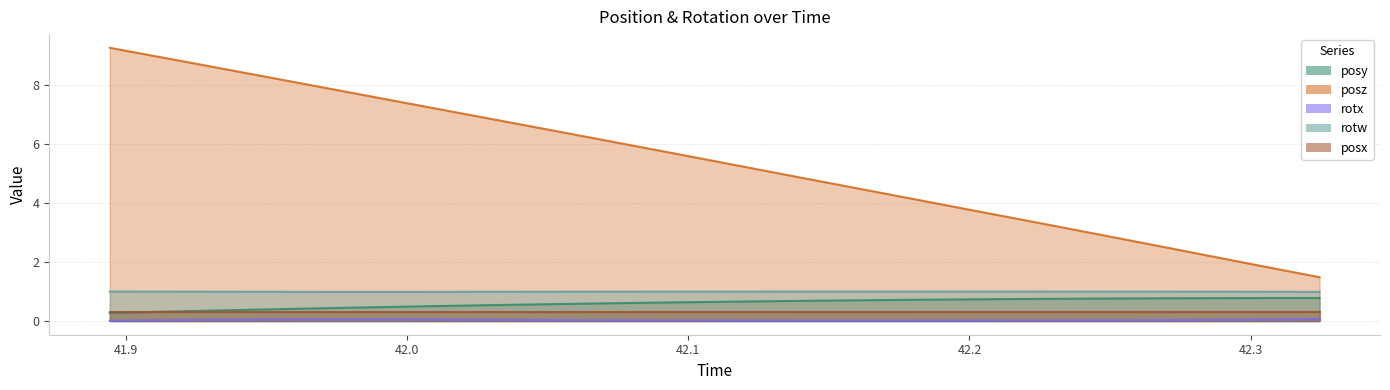

Which series has the largest total across all categories?

posz